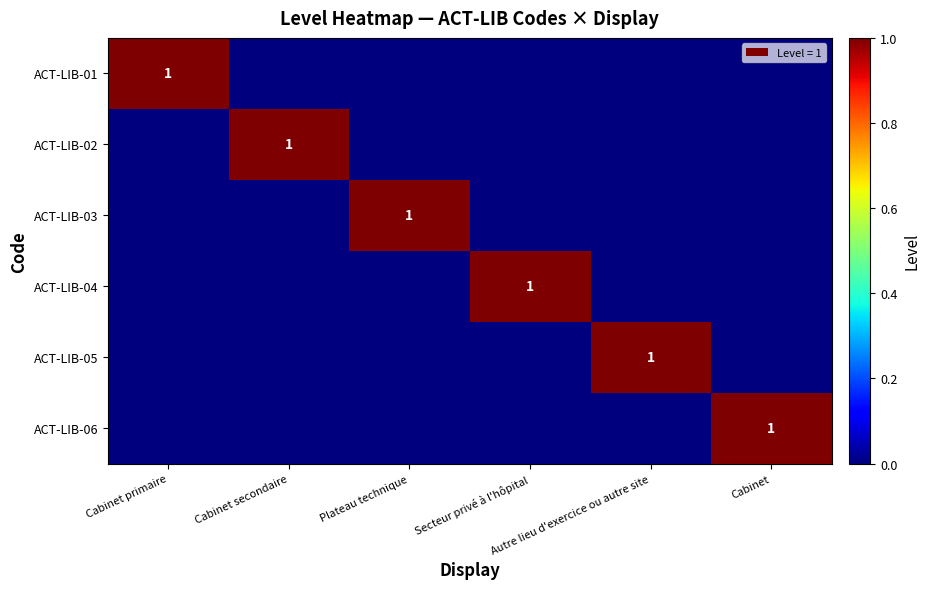

Count the ACT-LIB-05 values in the range 0 to 1.

6